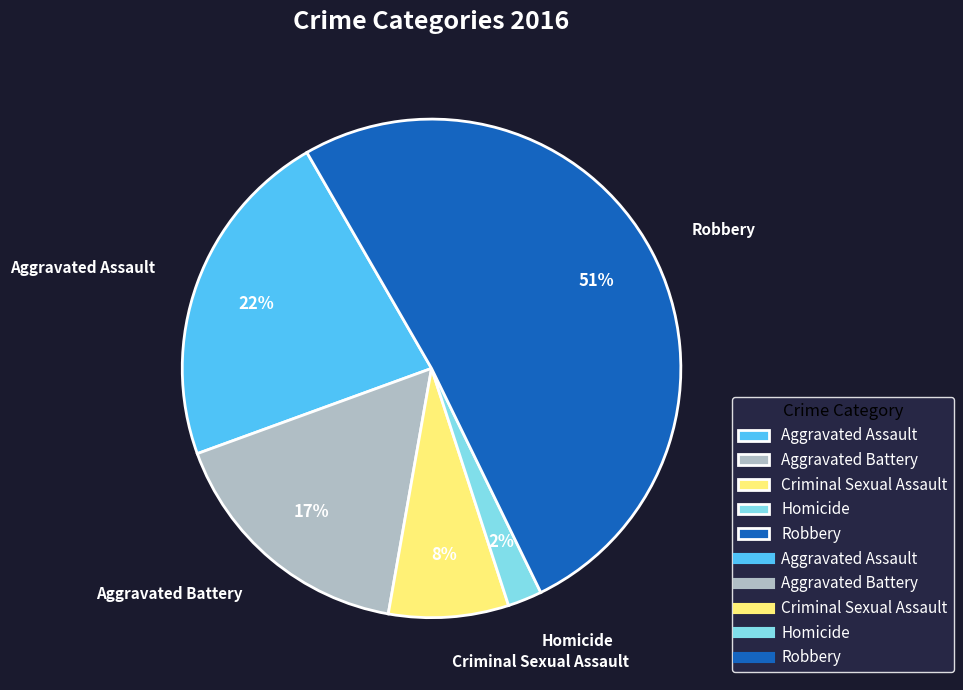

What is the smallest slice in the pie chart?

Homicide